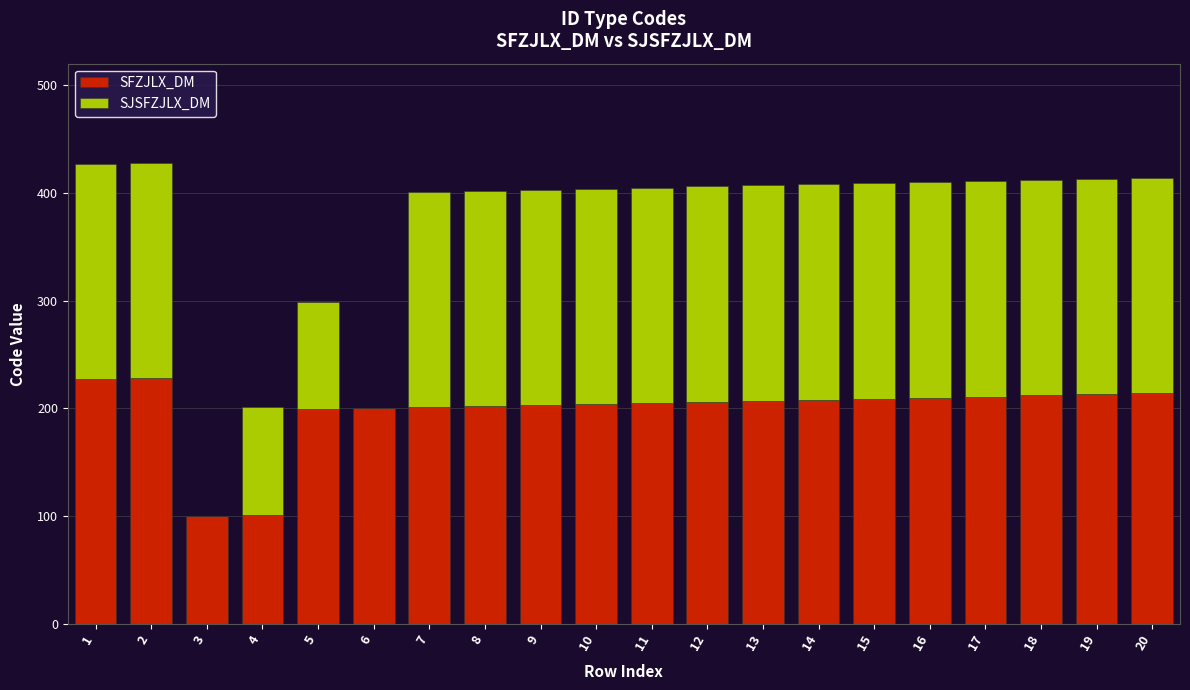

How many data points does each series have?

20